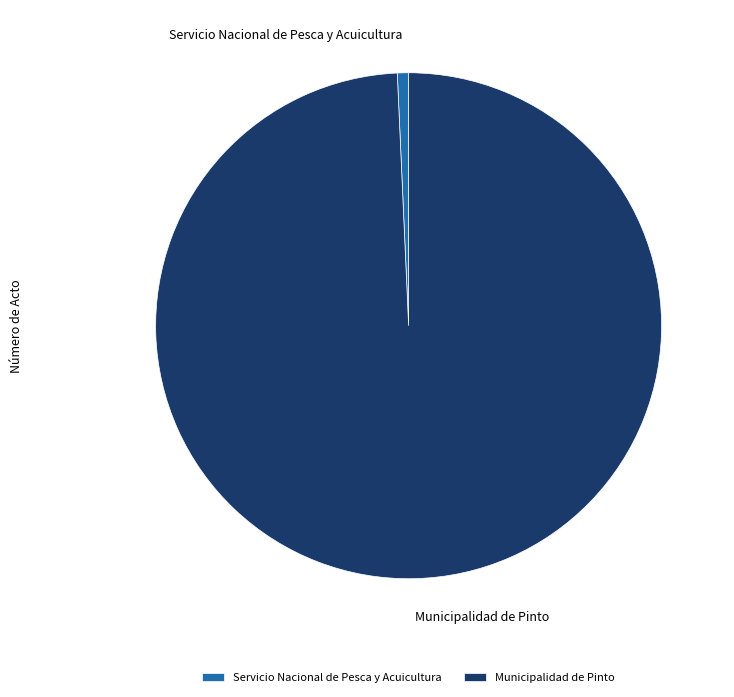

What is the smallest slice in the pie chart?

Servicio Nacional de Pesca y Acuicultura